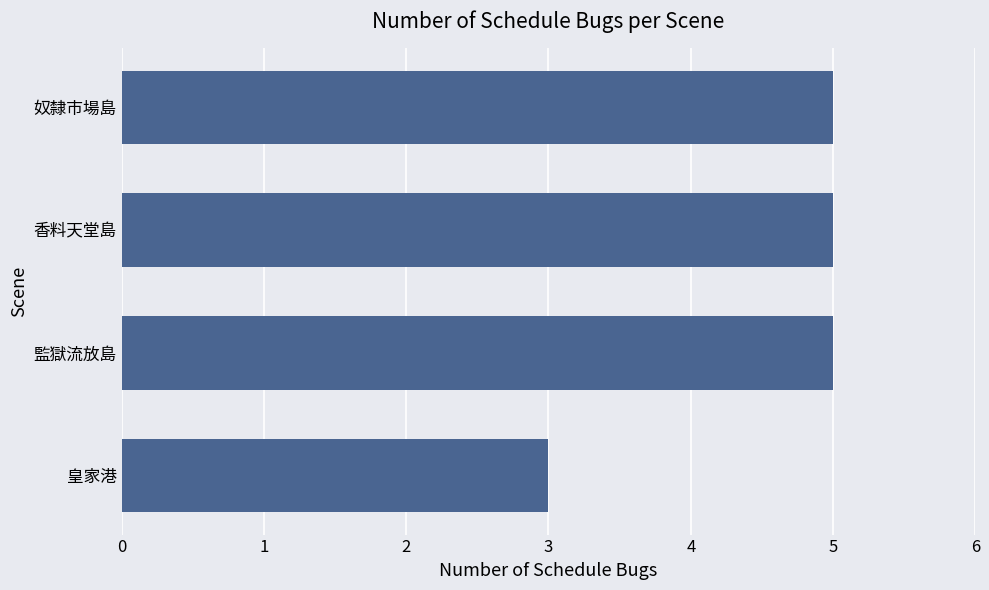

The chart shows a value of 3 at 監獄流放島. True or false?

False